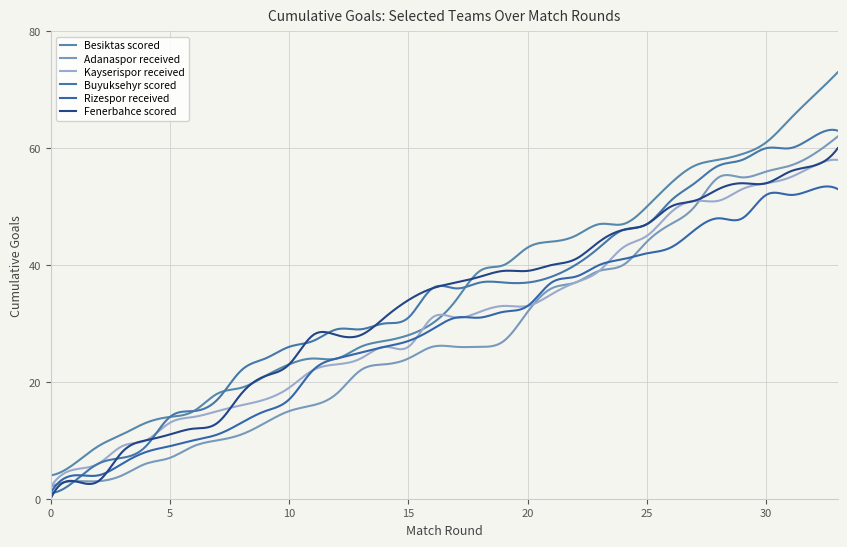

Does the chart have visible grid lines?

Yes